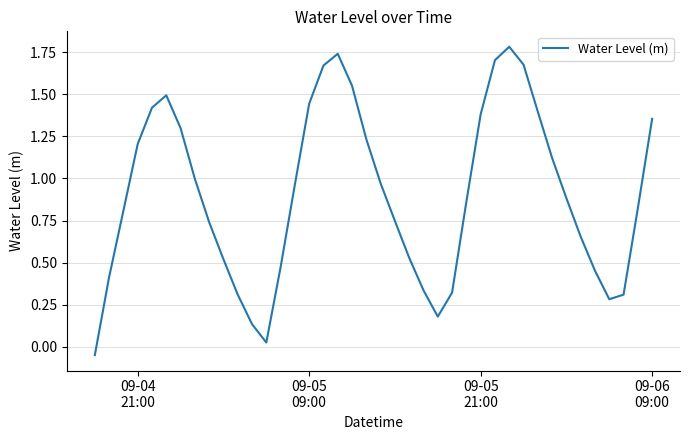

What is the maximum value shown in the chart?

1.8